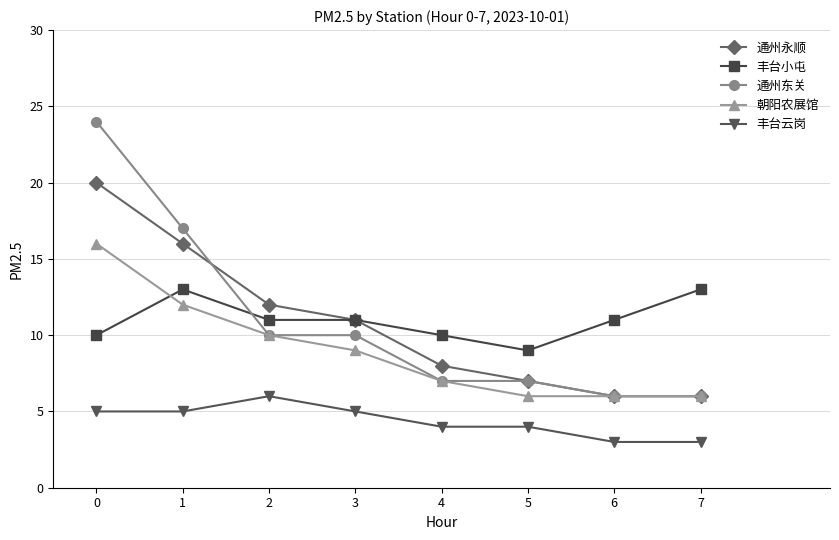

Which series has the widest spread of values?

通州东关